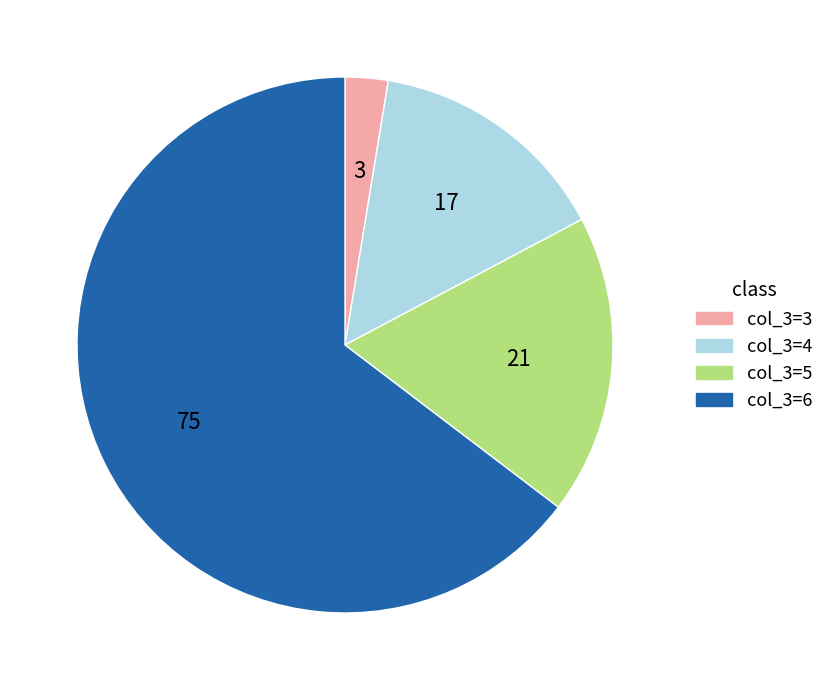

What is the smallest slice in the pie chart?

col_3=3